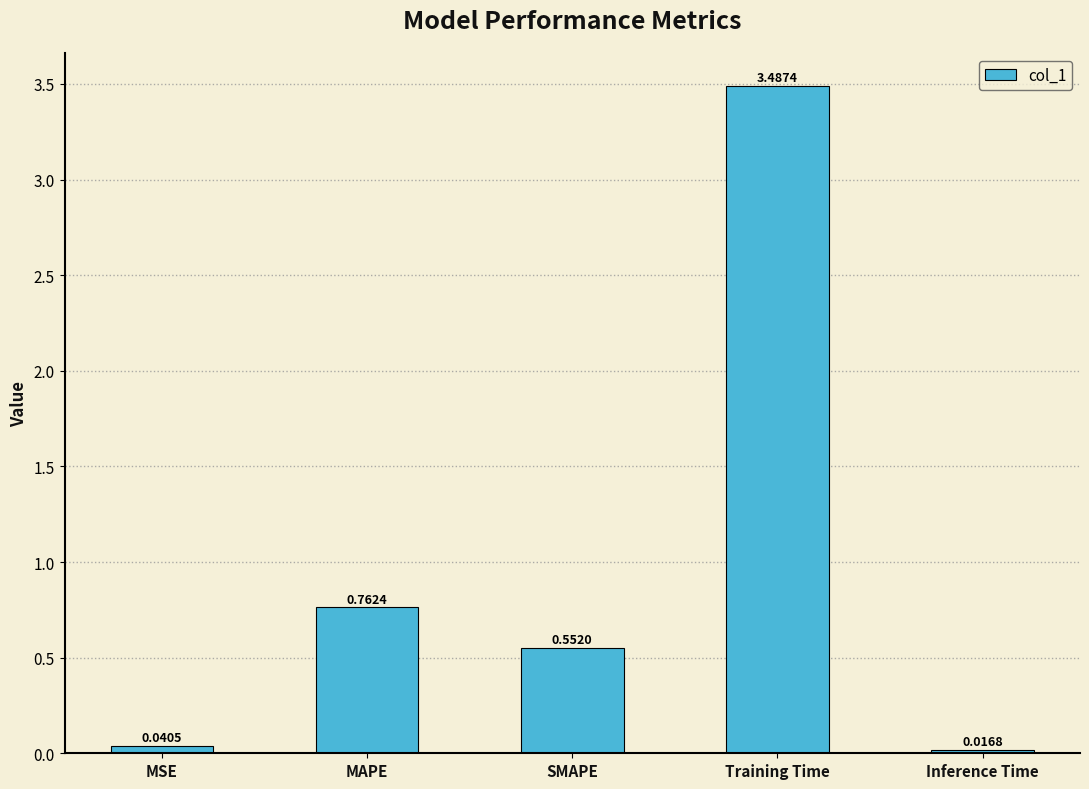

What is the difference between the second highest and minimum values?

0.7